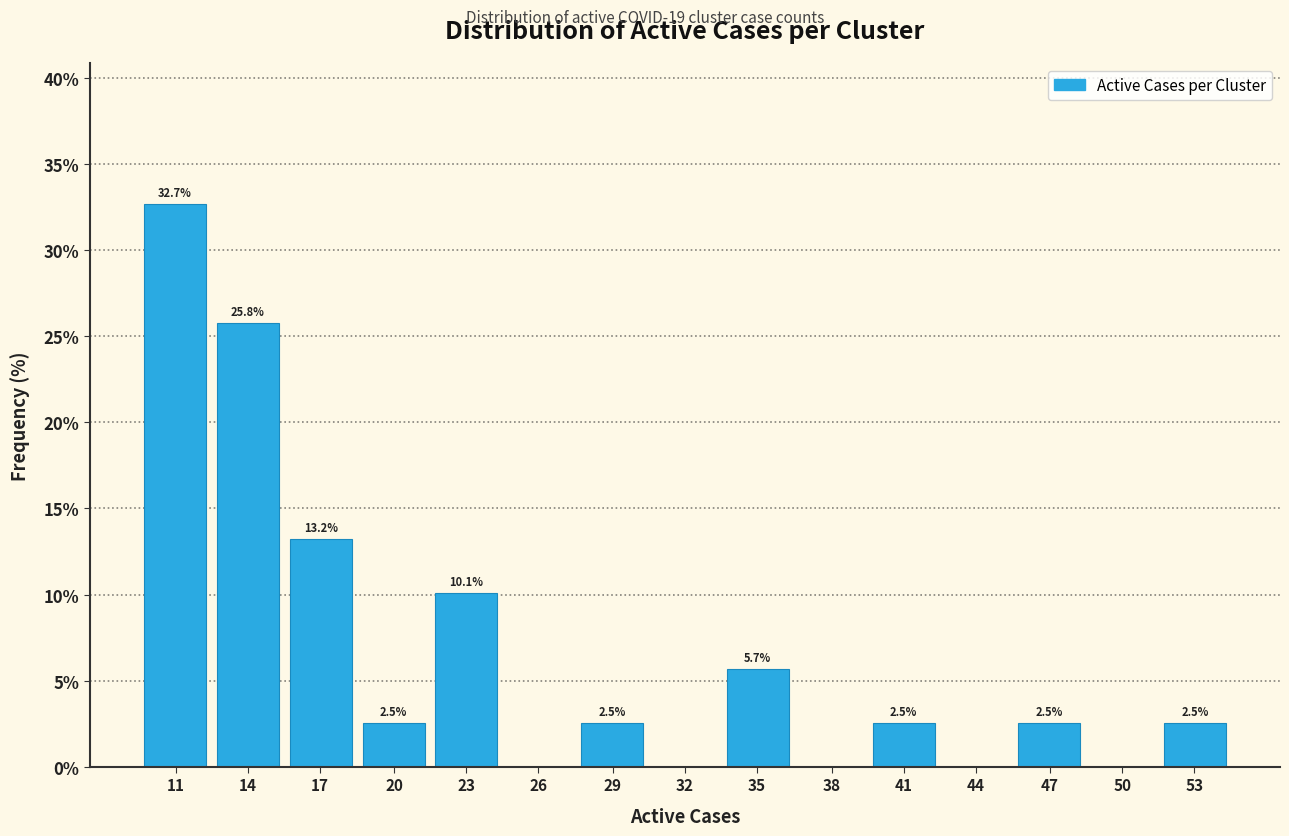

Reading left to right, what are all the values shown in this chart?

11=32.7	14=25.8	17=13.2	20=2.5	23=10.1	26=0.0	29=2.5	32=0.0	35=5.7	38=0.0	41=2.5	44=0.0	47=2.5	50=0.0	53=2.5